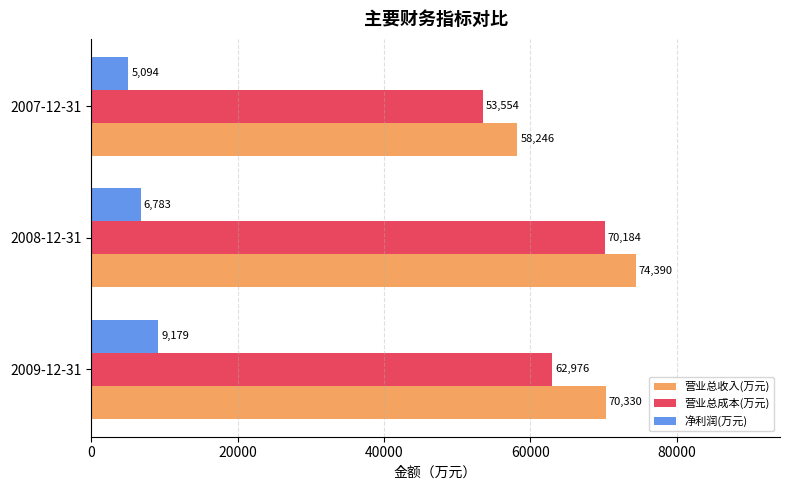

How many data points in 营业总收入(万元) are less than 70330?

1